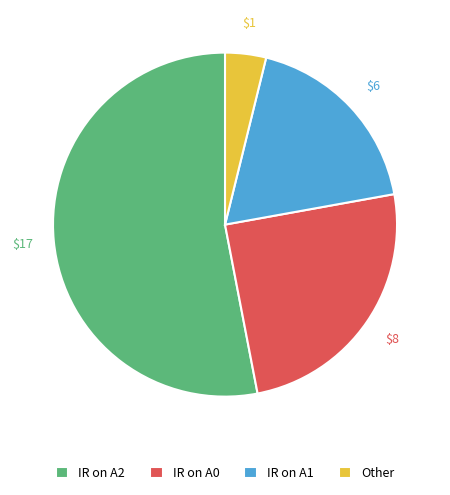

The Other slice represents 4% of the pie. True or false?

True